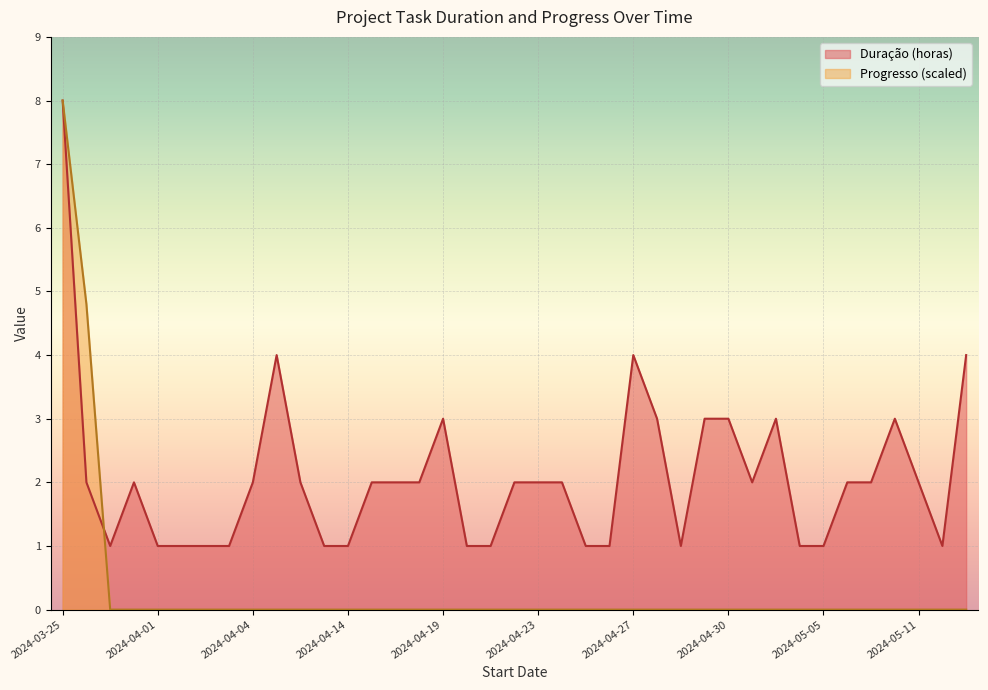

Rank the series by their maximum value, from highest to lowest.

Duração (horas), Progresso